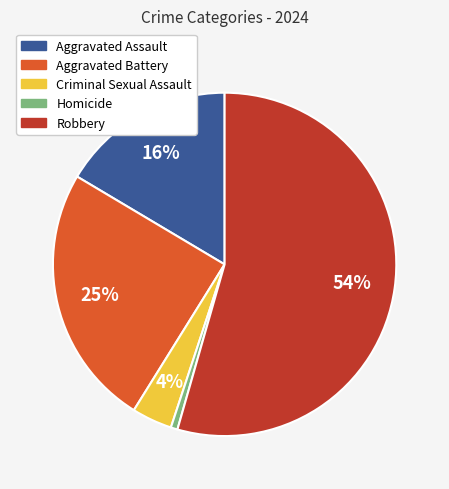

How many segments does this pie chart have?

5